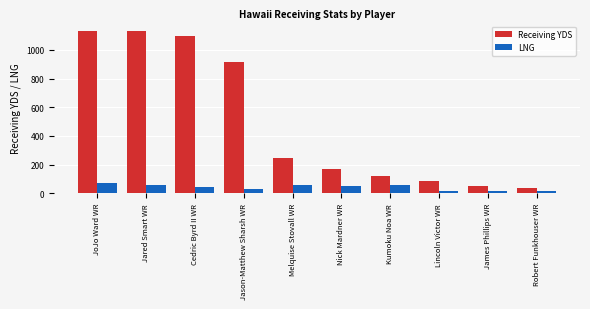

True or false: LNG has a value of 50 at Nick Mardner WR.

True